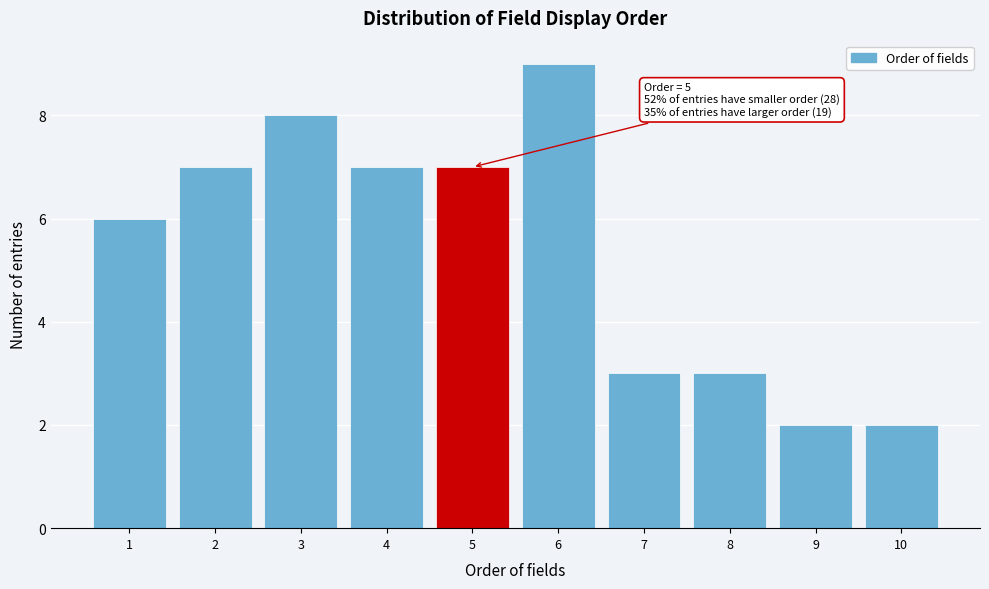

Over which range of the x-axis is the bar tallest?

5.5 to 6.5